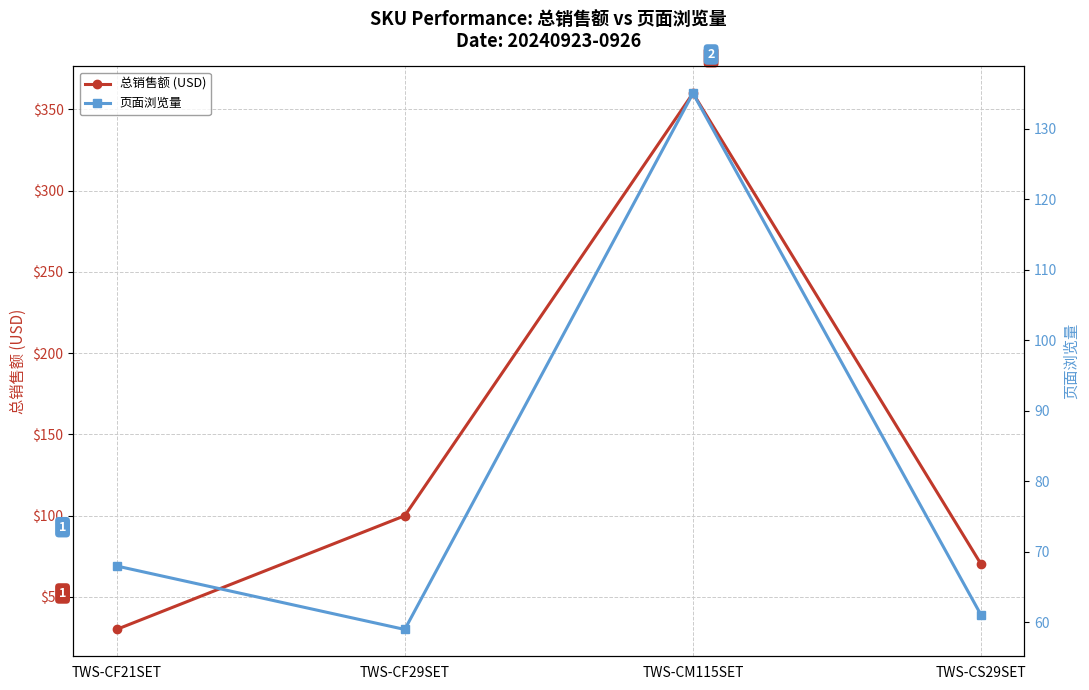

What is the difference between the maximum and minimum values in the 页面浏览量 series?

76.0